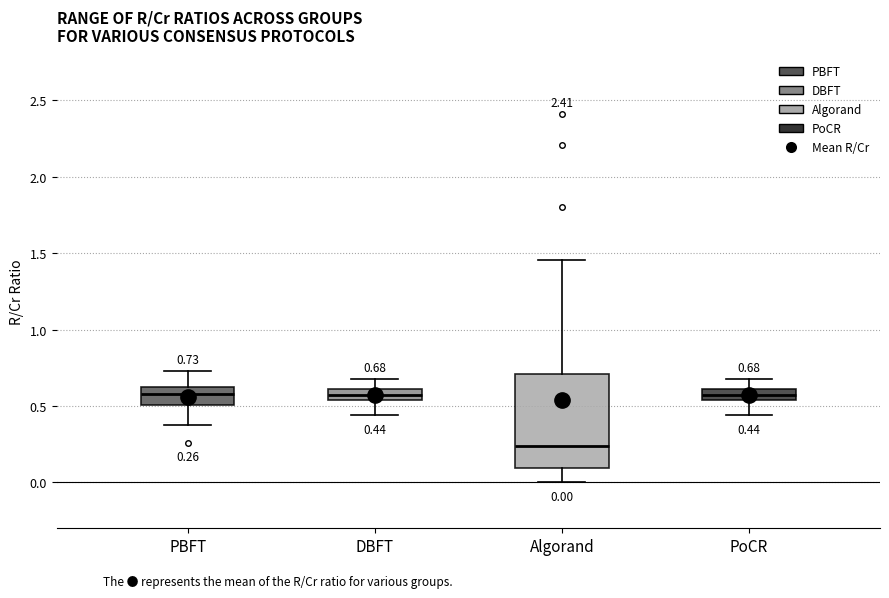

Comparing the boxes themselves (not the whiskers), which one is the tallest?

Algorand